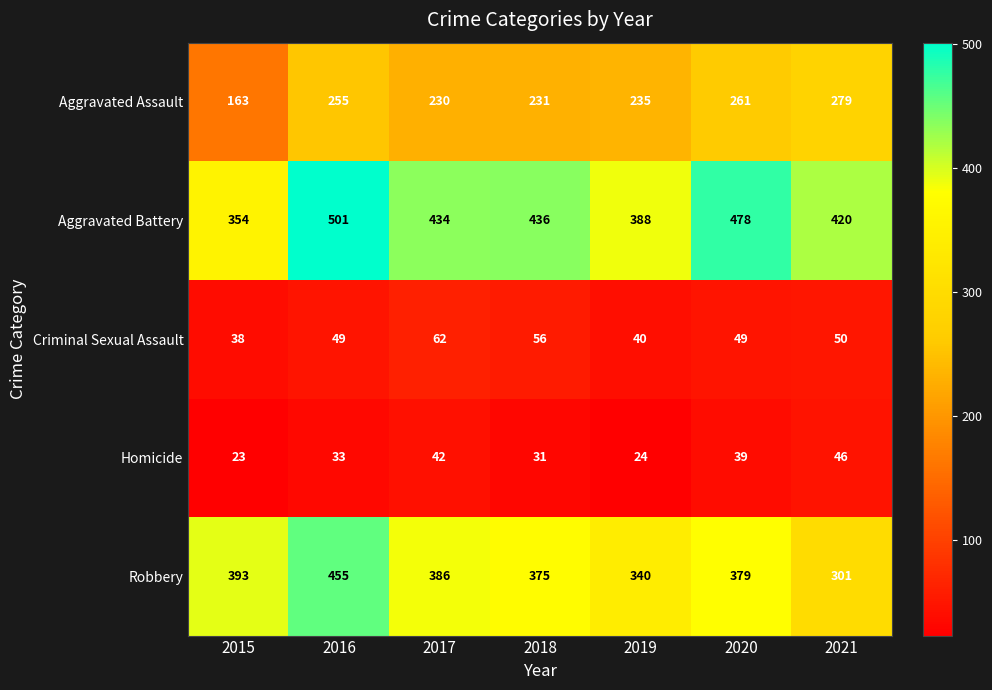

Between 2017 and 2020, which series saw the biggest shift?

Aggravated Battery